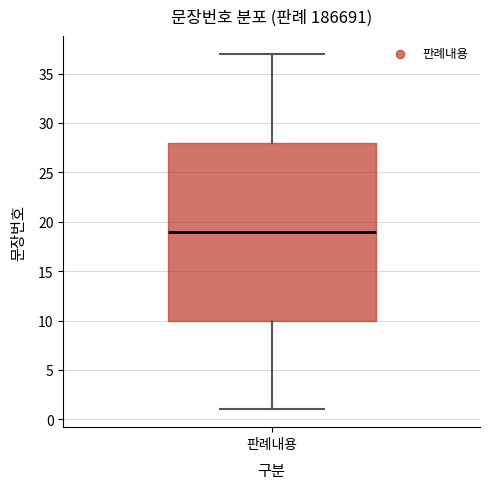

Read this box plot against the y-axis: the position of the median line, the range covered by the box, and the ends of both whiskers. The values are not printed on the chart, so give them approximately, as read against the axis.

median 19, box 10 to 28, whiskers 1 to 37